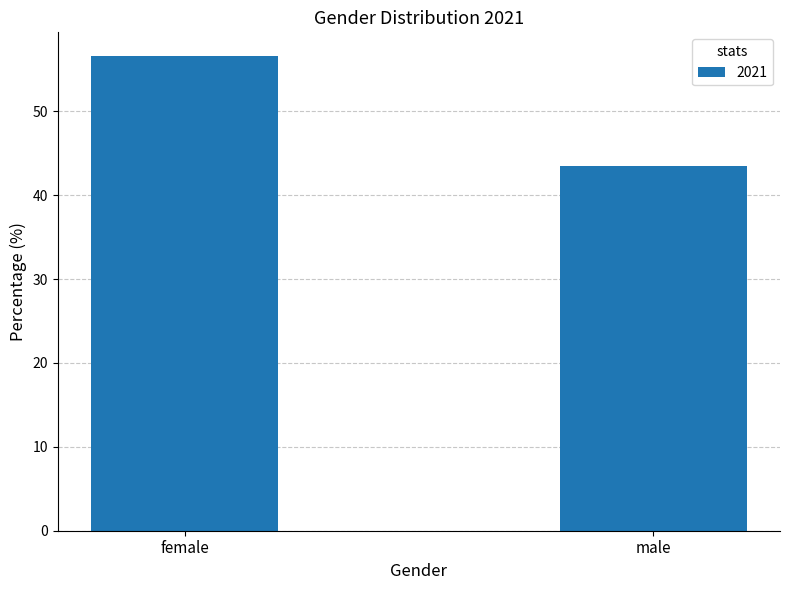

What is the value of the 1st bar from the left?

56.6